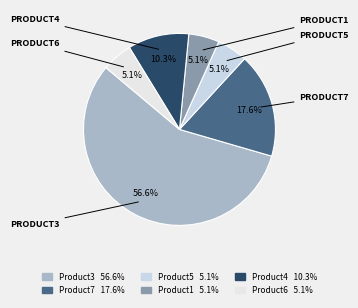

What percentage is the Product5 slice, to the nearest percent?

5%